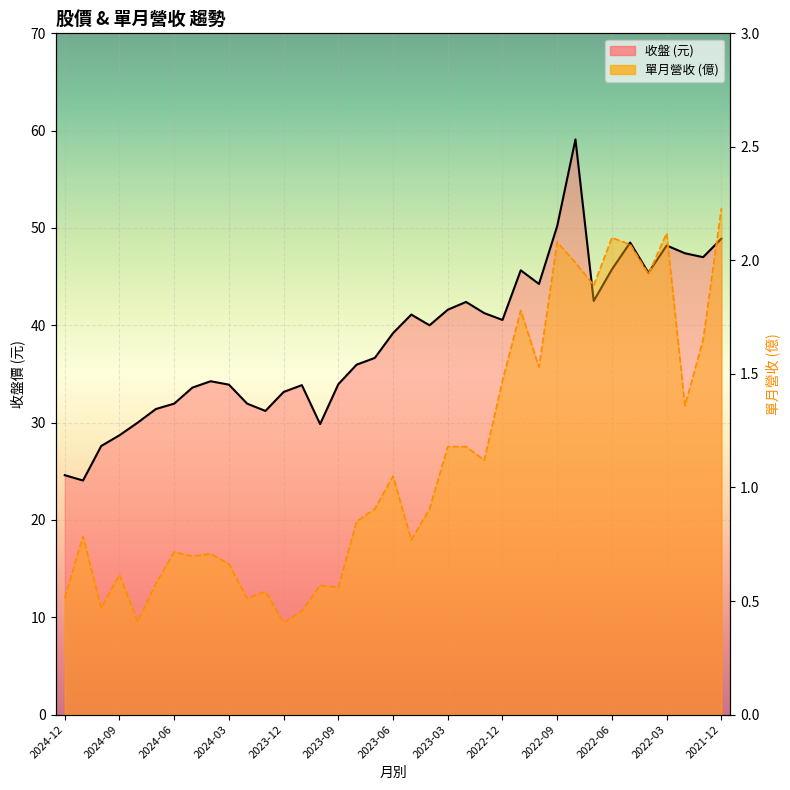

Reading right to left, extract all data points from this chart.

收盤: 48.9	47.0	47.4	48.2	45.4	48.5	45.8	42.5	59.1	50.2	44.2	45.6	40.5	41.2	42.4	41.6	40.0	41.1	39.2	36.6	36.0	34.0	29.9	33.9	33.1	31.2	31.9	33.9	34.2	33.6	31.9	31.4	30.0	28.7	27.6	24.1	24.6
單月營收: 2.2	1.6	1.4	2.1	1.9	2.1	2.1	1.9	2.0	2.1	1.5	1.8	1.5	1.1	1.2	1.2	0.9	0.8	1.1	0.9	0.8	0.6	0.6	0.5	0.4	0.5	0.5	0.7	0.7	0.7	0.7	0.6	0.4	0.6	0.5	0.8	0.5